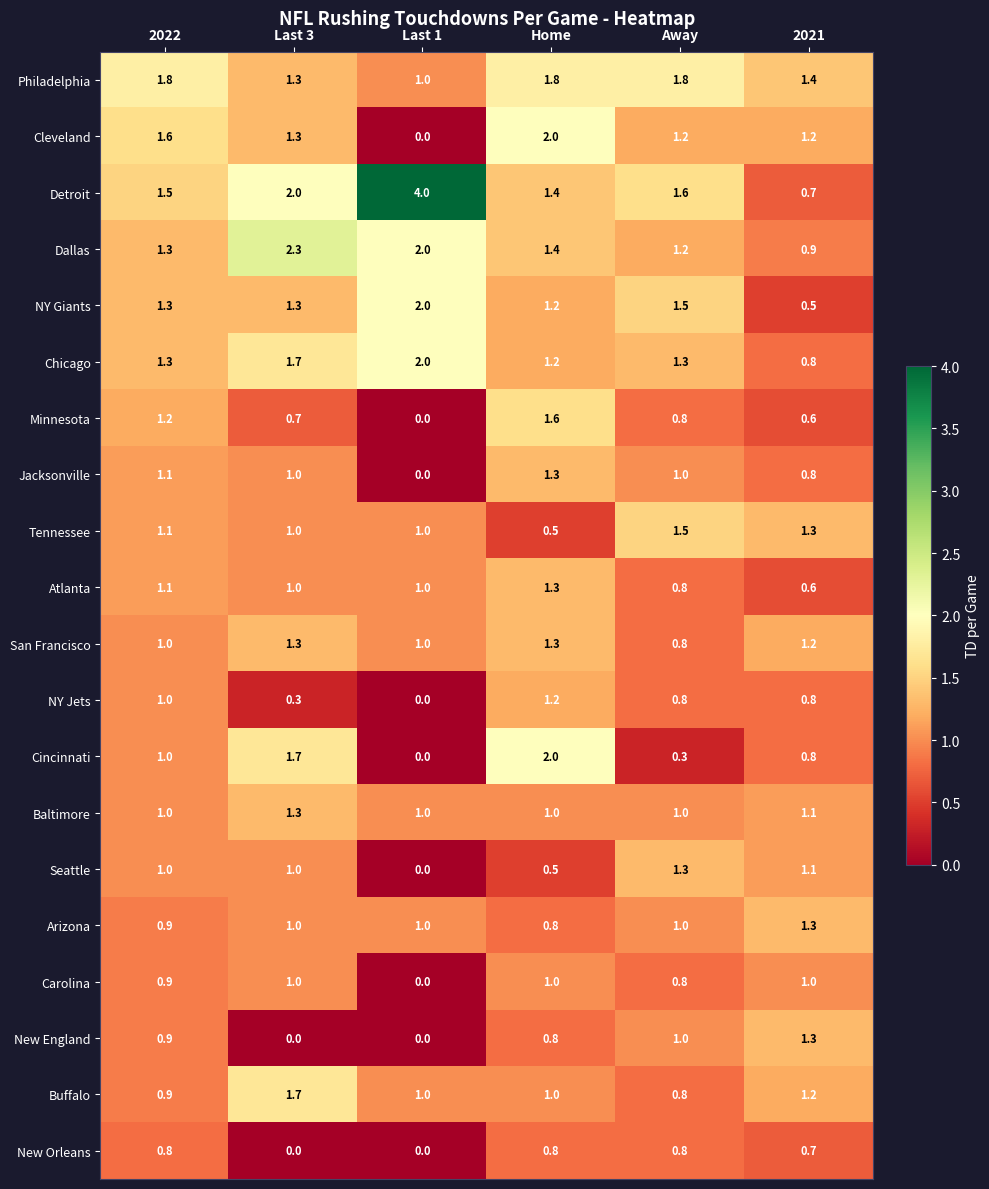

True or false: Detroit has a value of 1.6 at Away.

True